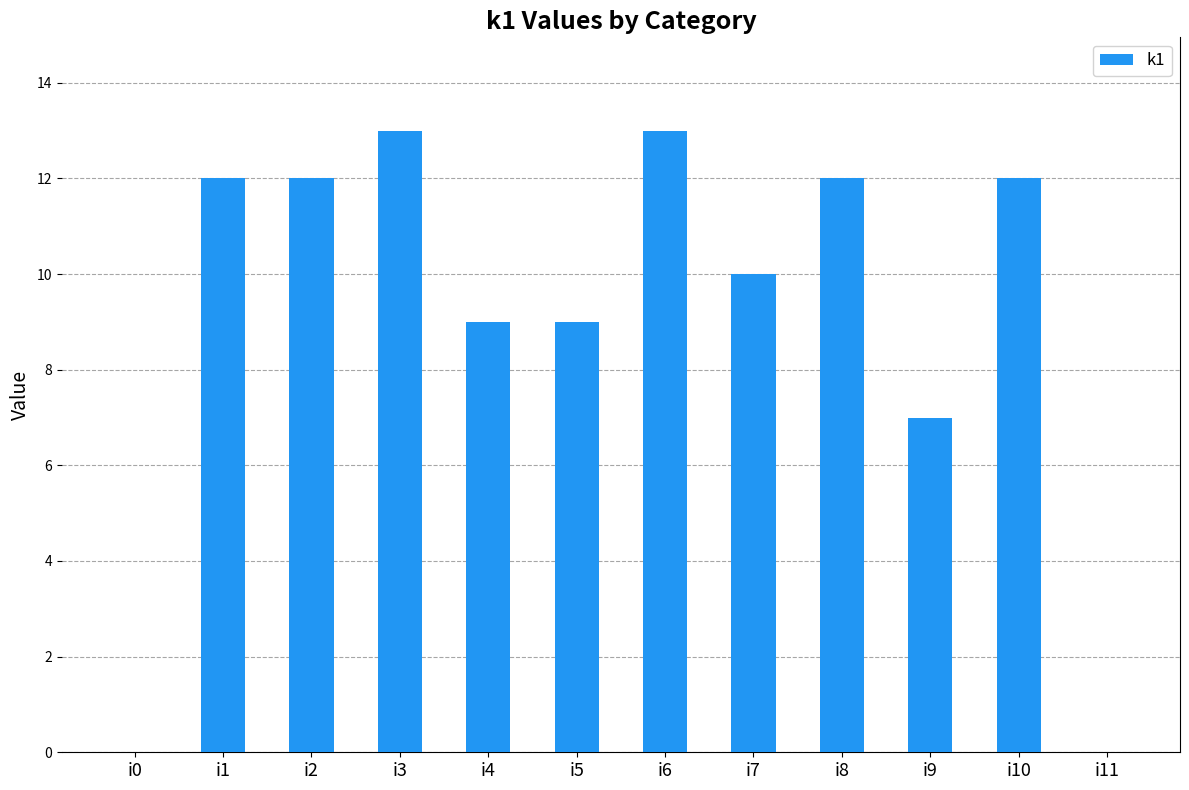

Is it true that the value at i1 is 21?

False